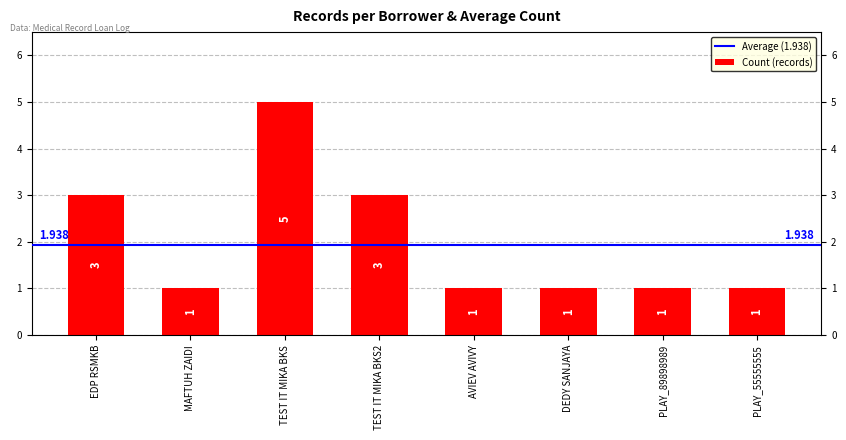

What is the label of the 6th bar from the left?

DEDY SANJAYA